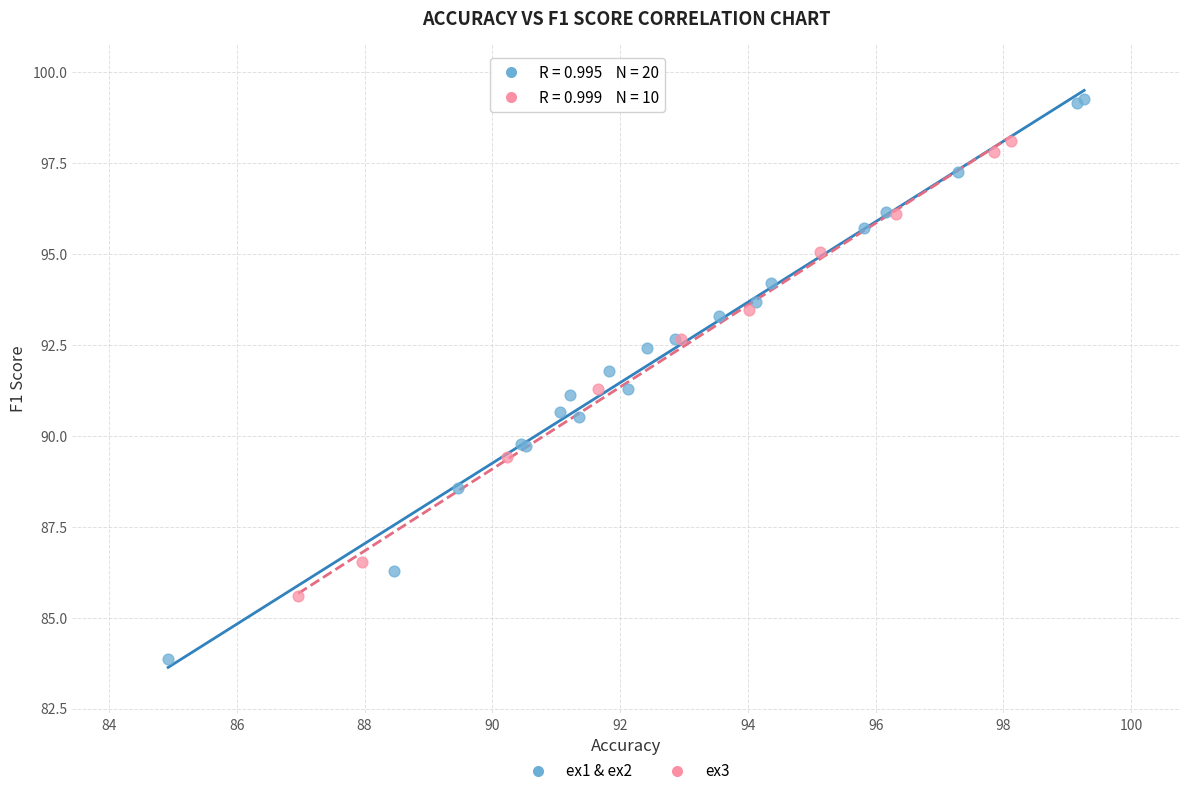

Which series reaches the maximum Y coordinate?

ex1 & ex2